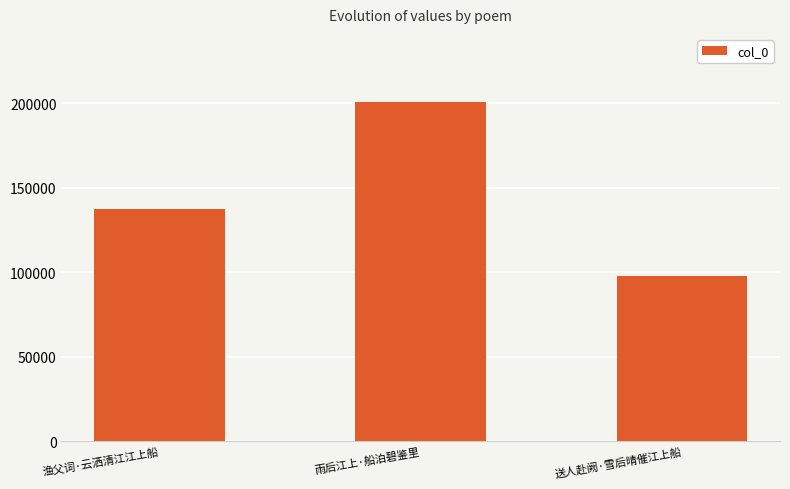

What is the difference between the values at 送人赴阙·雪后晴催江上船 and 雨后江上·船泊碧鉴里?

103332